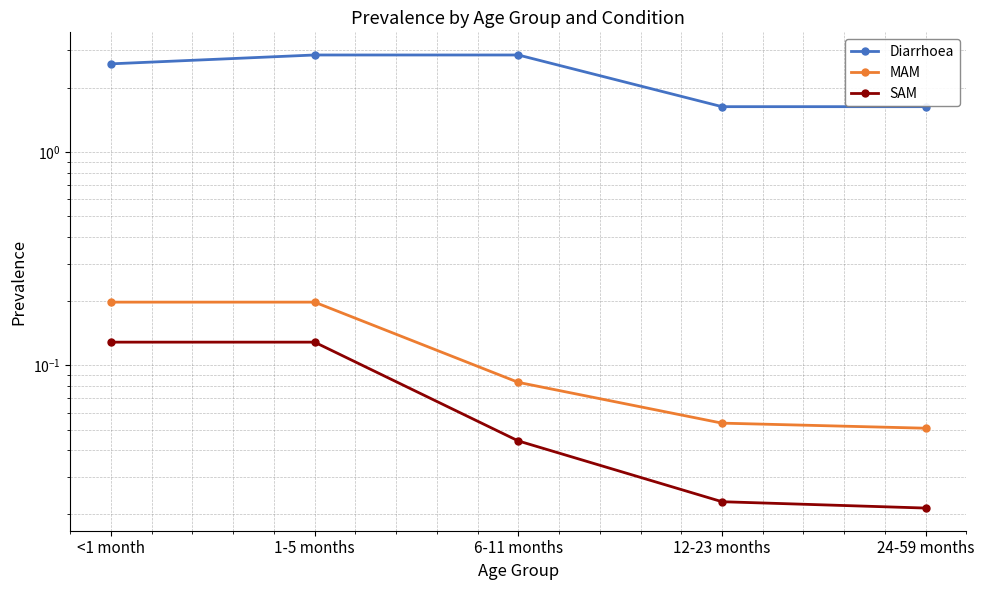

What are all the series names shown in the legend?

Diarrhoea, MAM, SAM